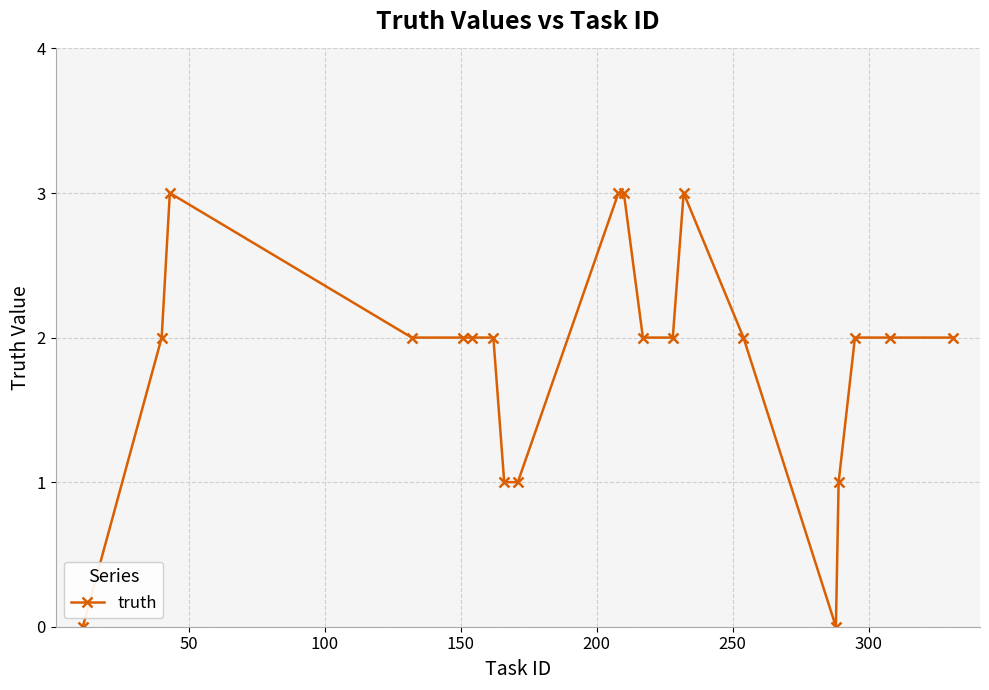

What is the value of the 7th point from the left?

2